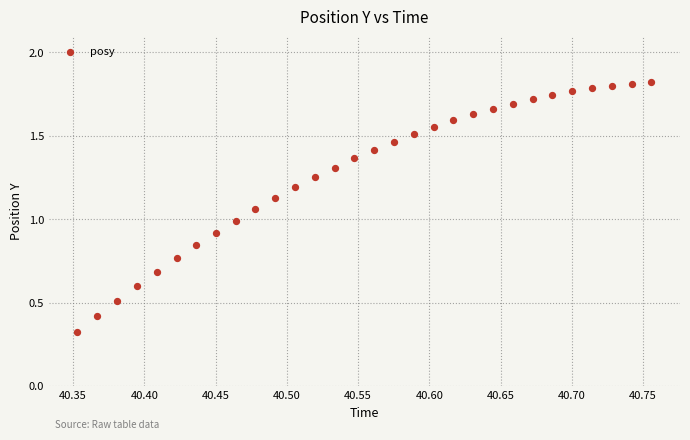

What is the range of X values (max minus min)?

0.4